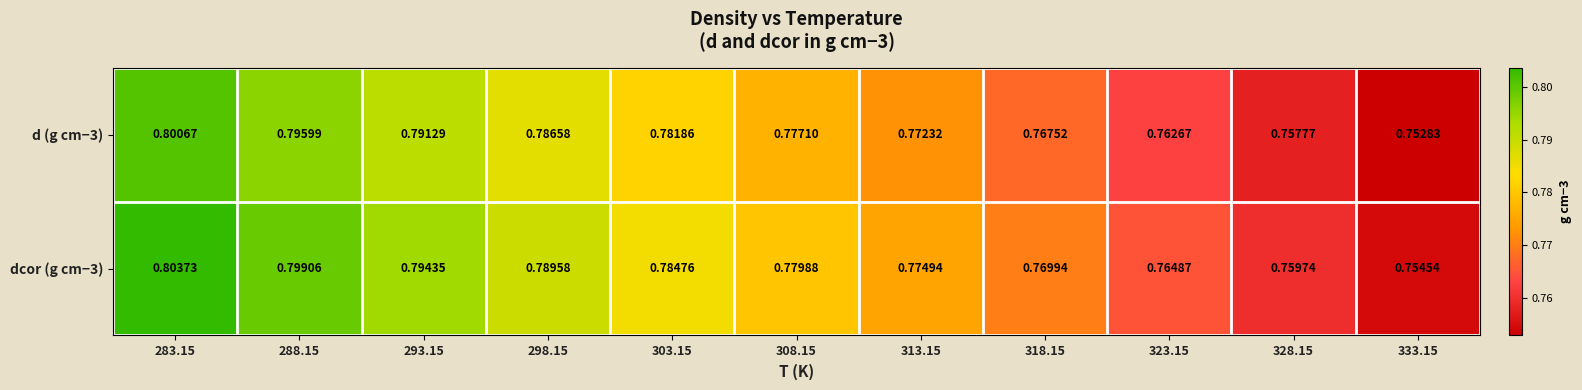

List the series in order of their peak value, highest first.

dcor (g cm−3), d (g cm−3)